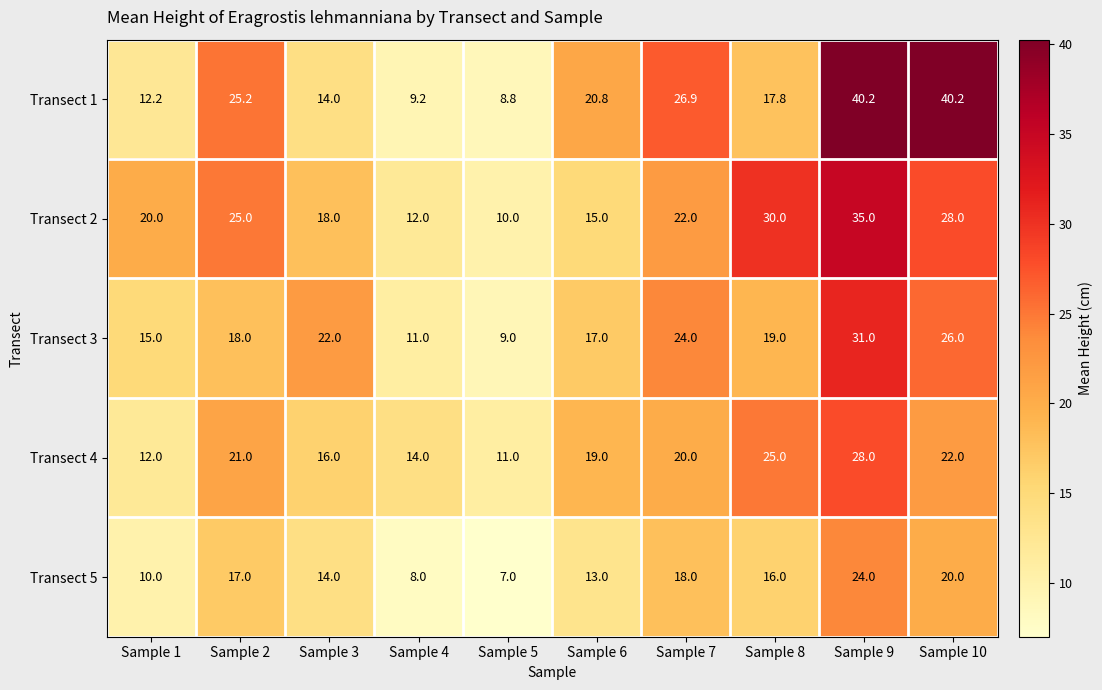

Where is Transect 2 nearest to the value 22?

Sample 7